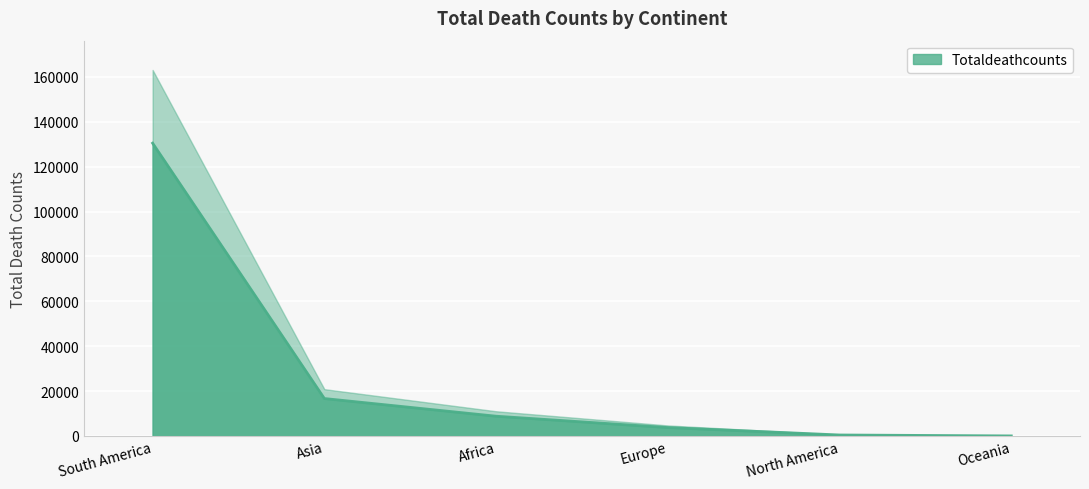

What is the ratio of the value at North America to the value at Africa?

0.1